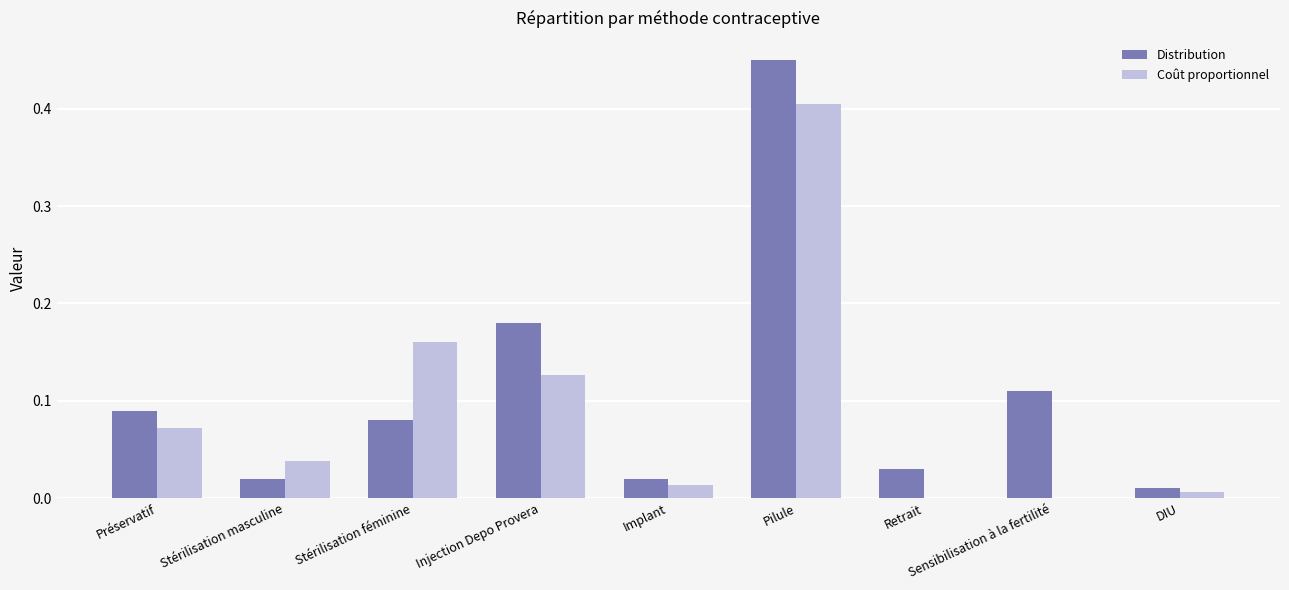

Which series changed the most between Stérilisation masculine and Pilule?

Distribution